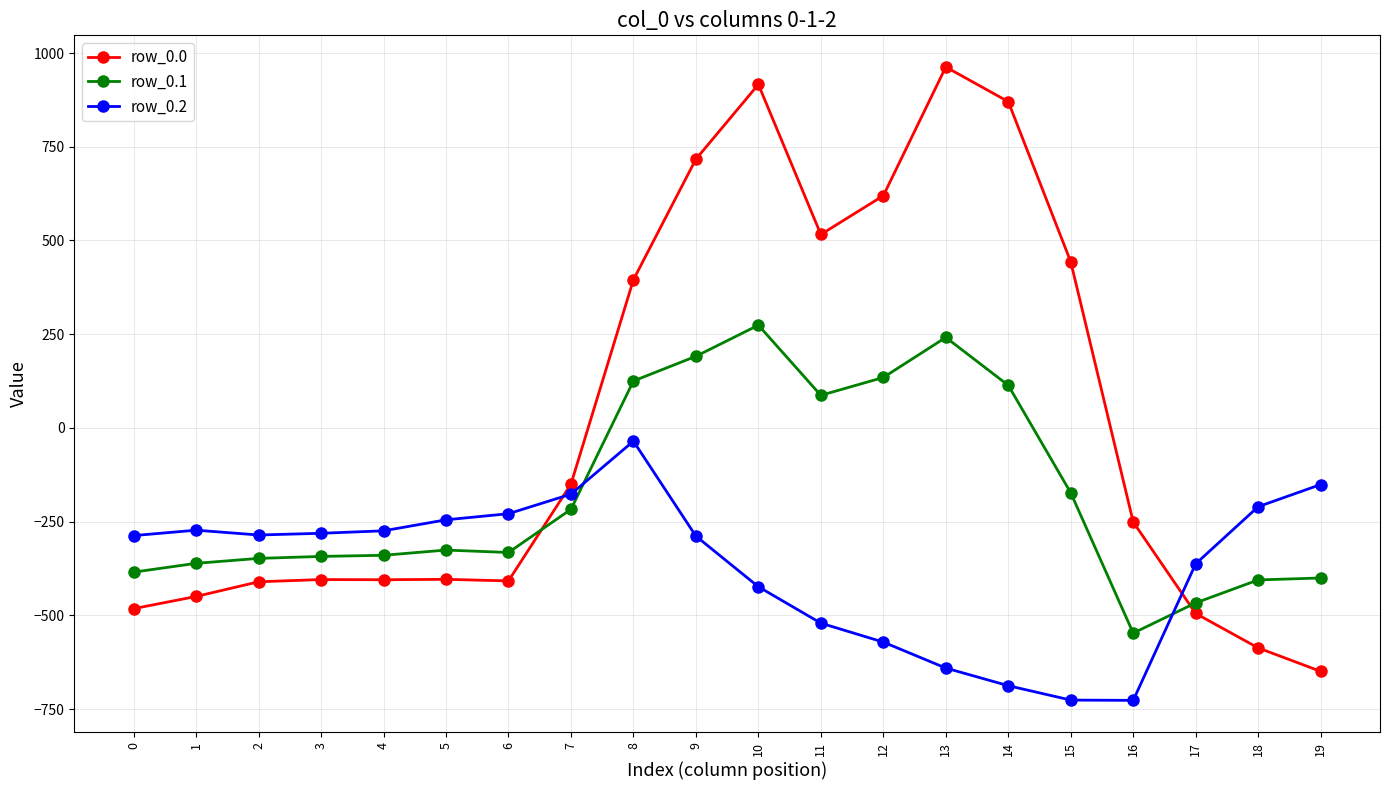

Read the row_0.0 value at 15.

443.0